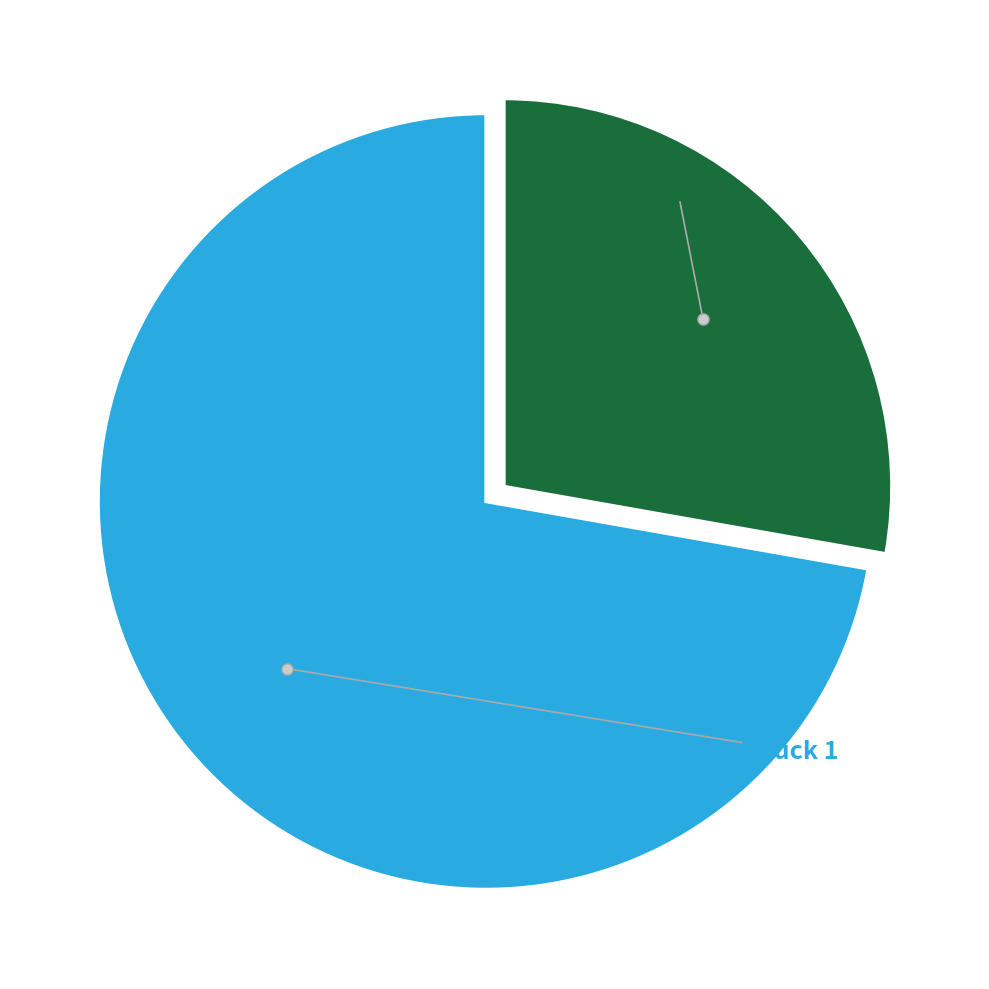

Is there a majority slice in this chart?

Yes